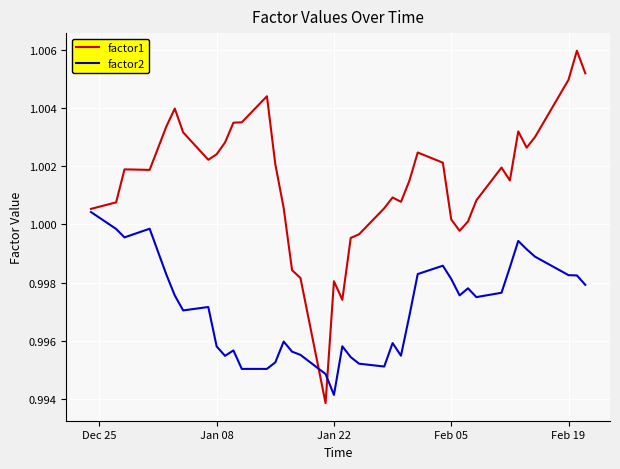

List the series in order of their peak value, lowest first.

factor2, factor1